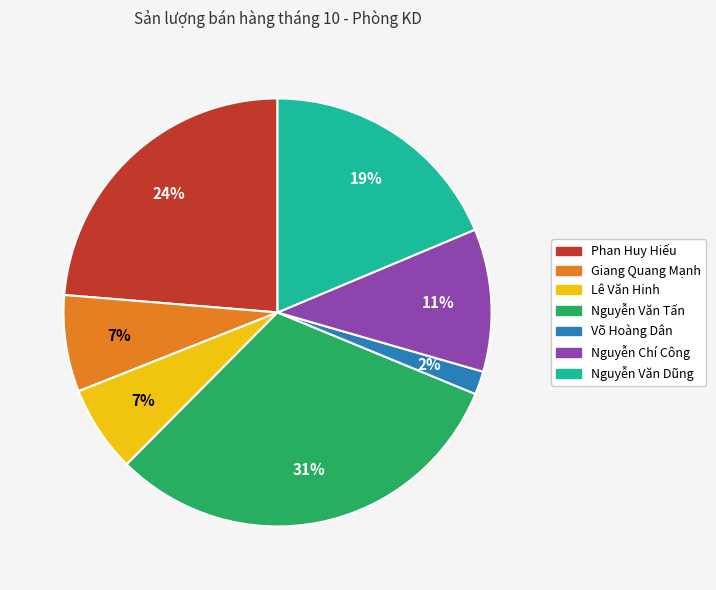

Which slice is the smallest?

Võ Hoàng Dân